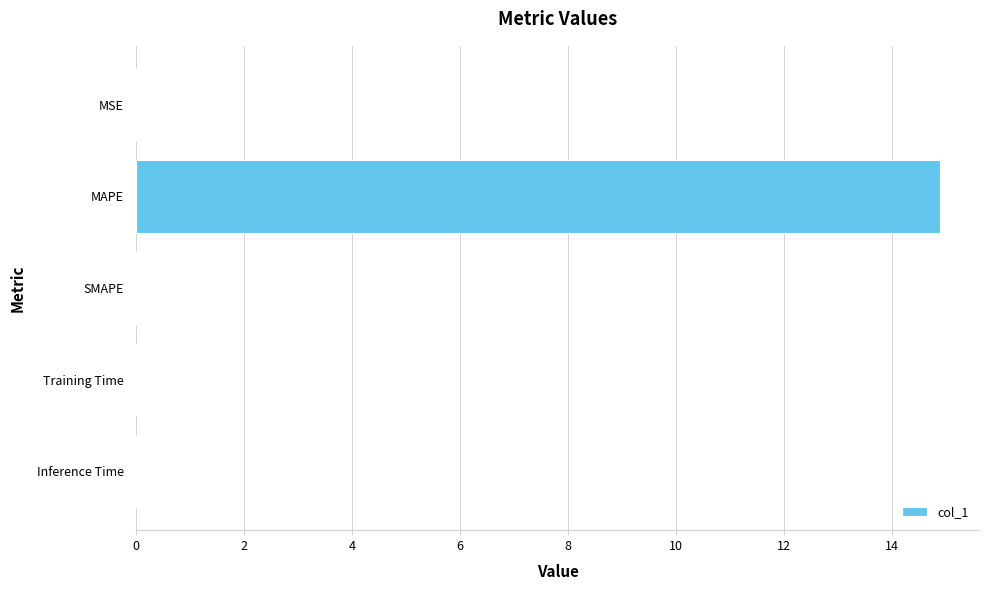

Which label corresponds to the largest value in the chart?

MAPE